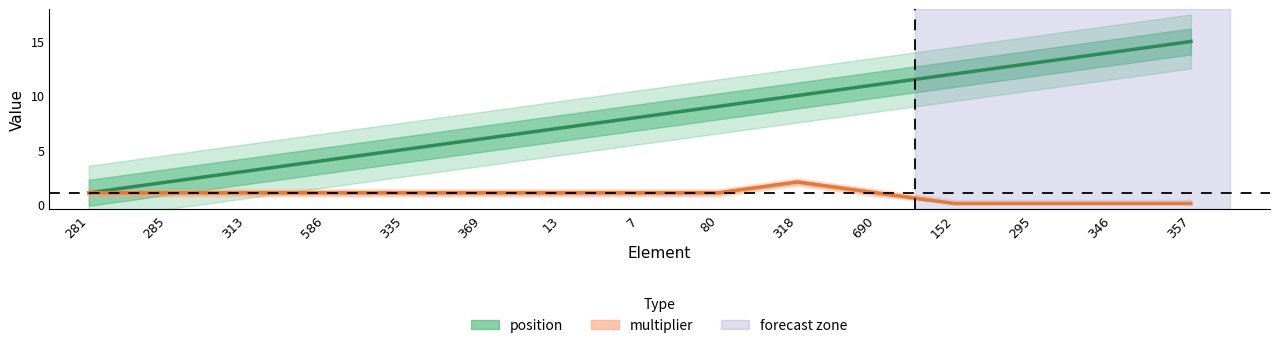

True or false: position has more than 2 interior local peaks.

False